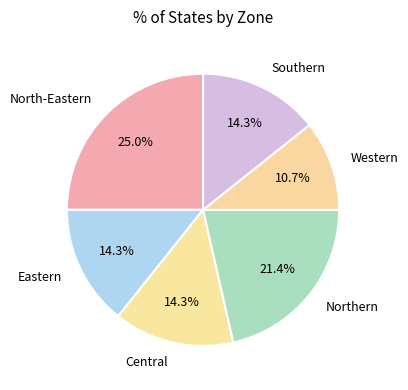

Count the number of slices in the pie.

6